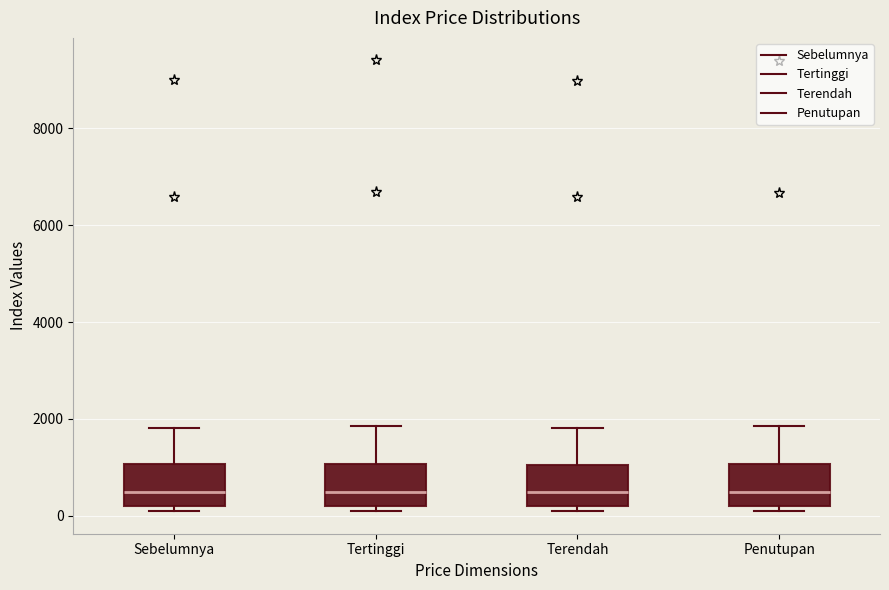

Where does the median line of the box for Sebelumnya sit on the y-axis? The values are not printed on the chart, so give them approximately, as read against the axis.

400